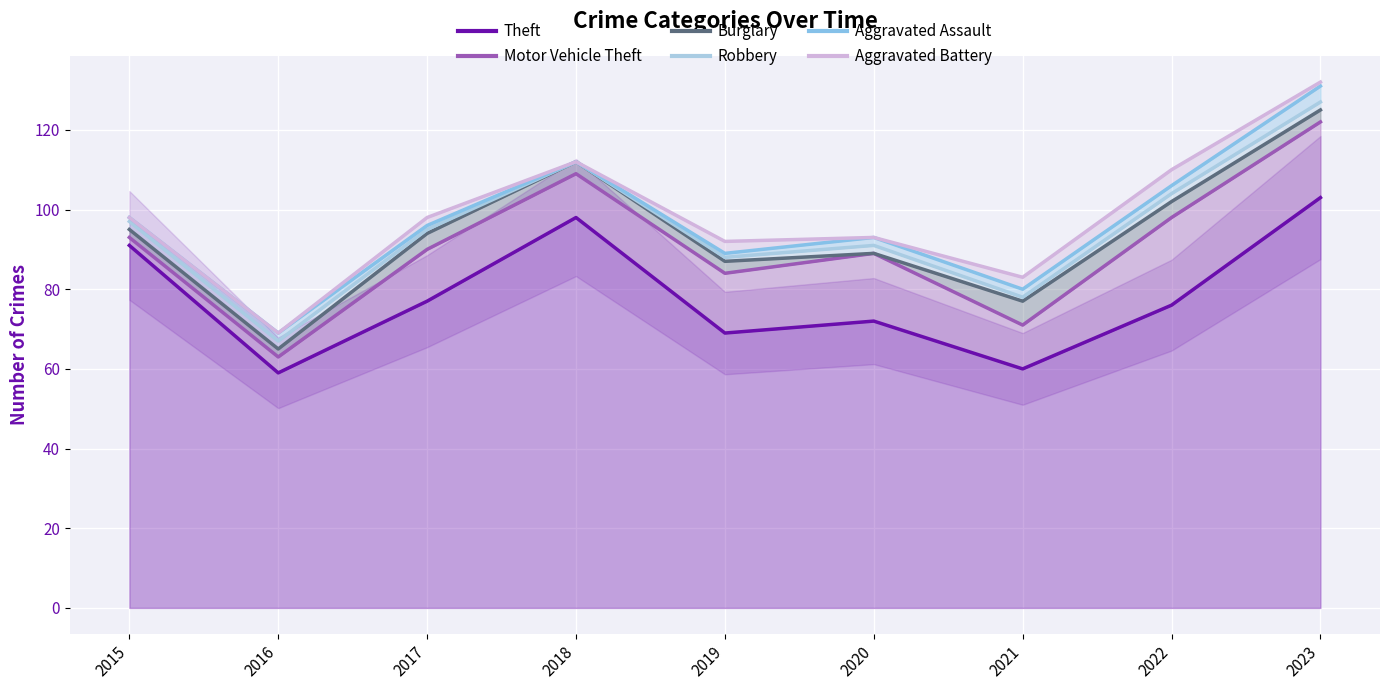

What is the lowest value of the Aggravated Battery series?

69